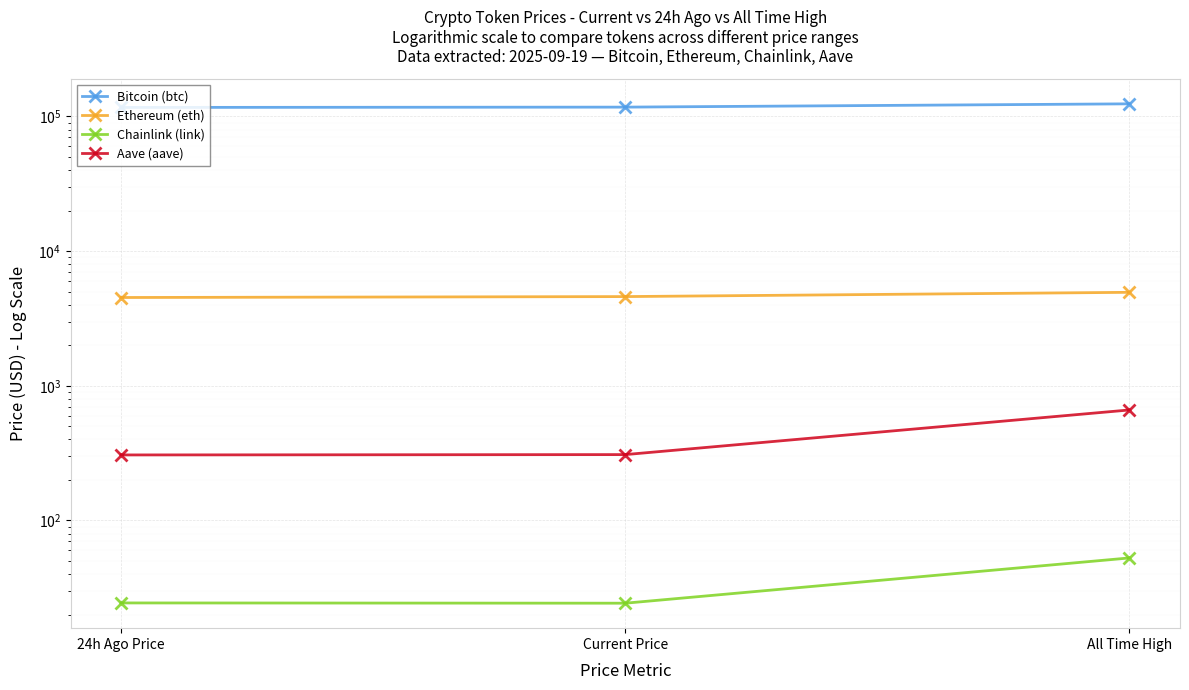

What value does the Aave (aave) series have at Current Price?

308.5